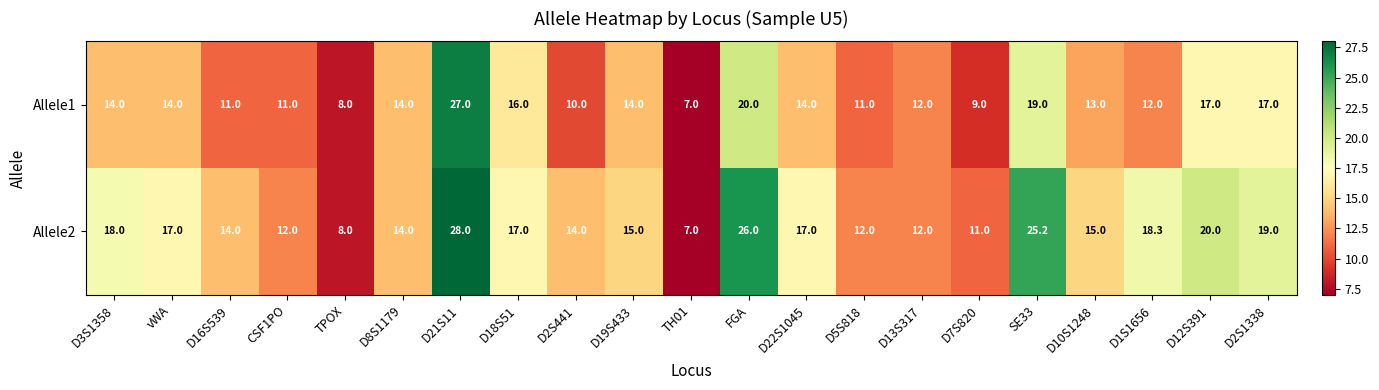

Is it true that Allele2 equals 21.0 at D8S1179?

False